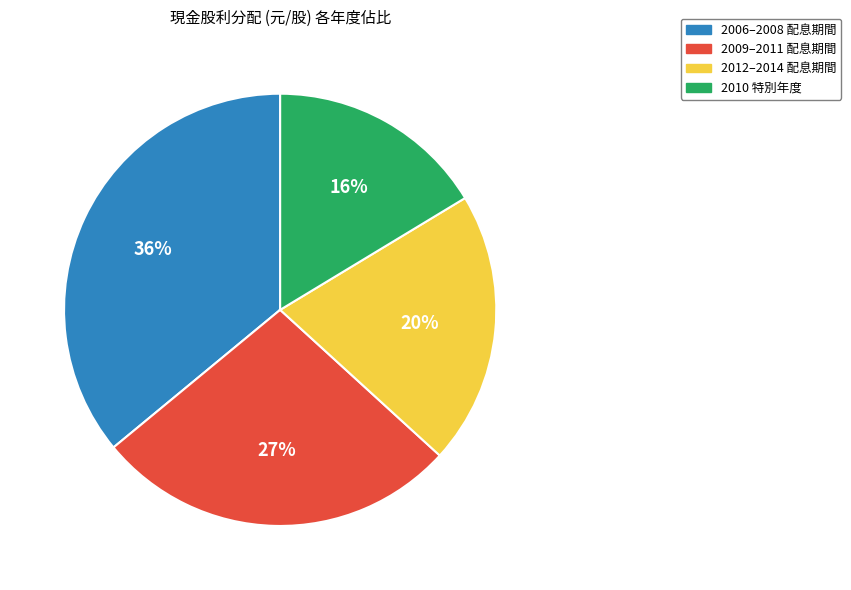

What percentage is the 2009–2011 配息期間 slice, to the nearest percent?

27%